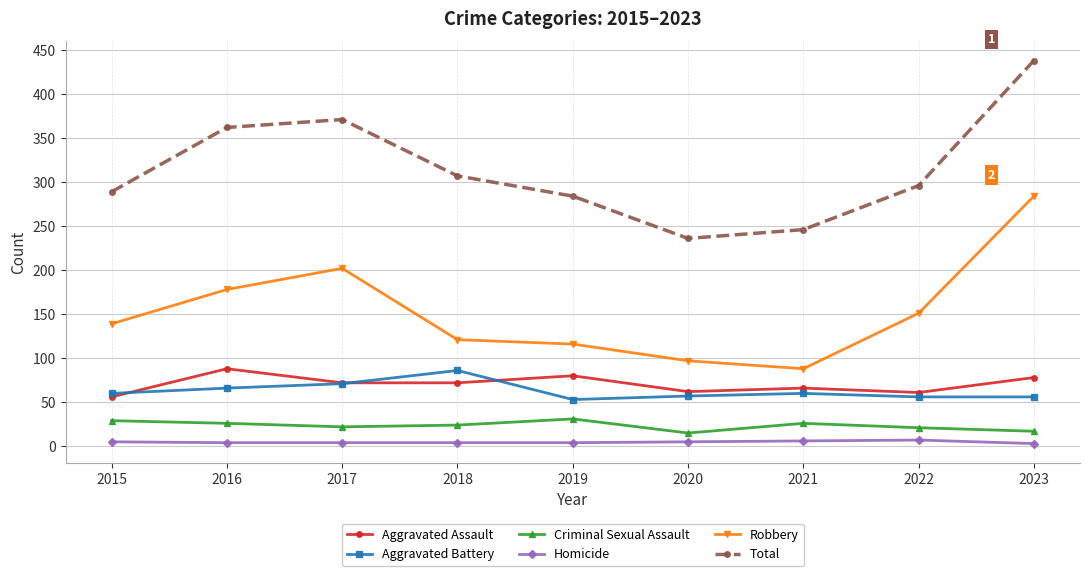

At which category is the sum across all series the highest?

2023